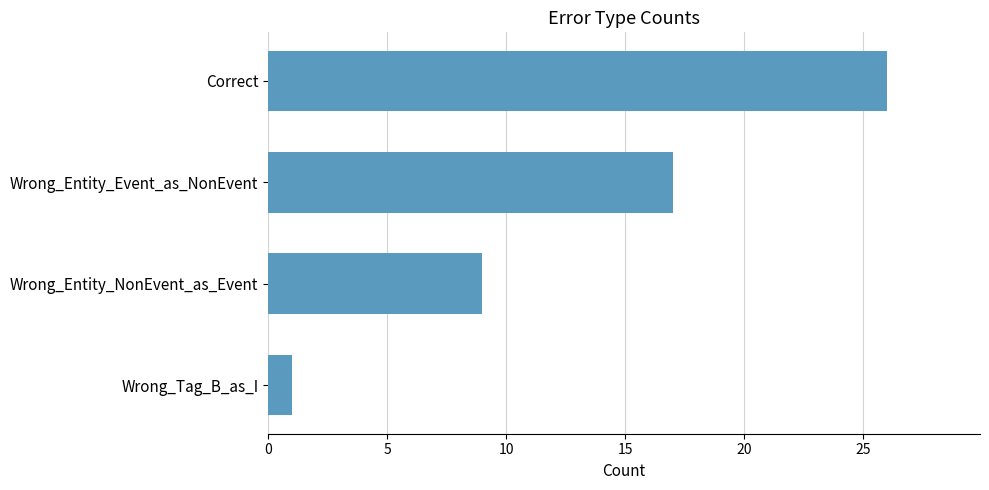

What is the difference between the second highest and second lowest values?

8